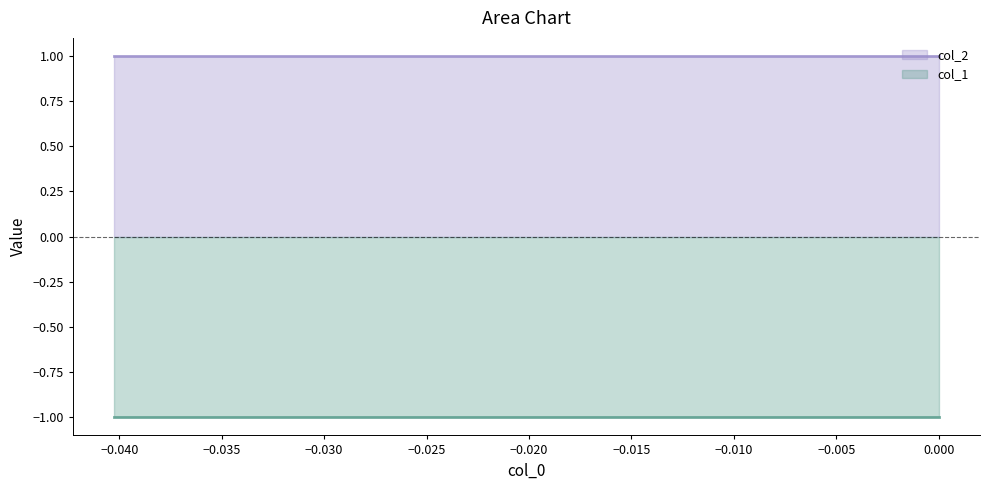

How many distinct data groups are displayed?

2